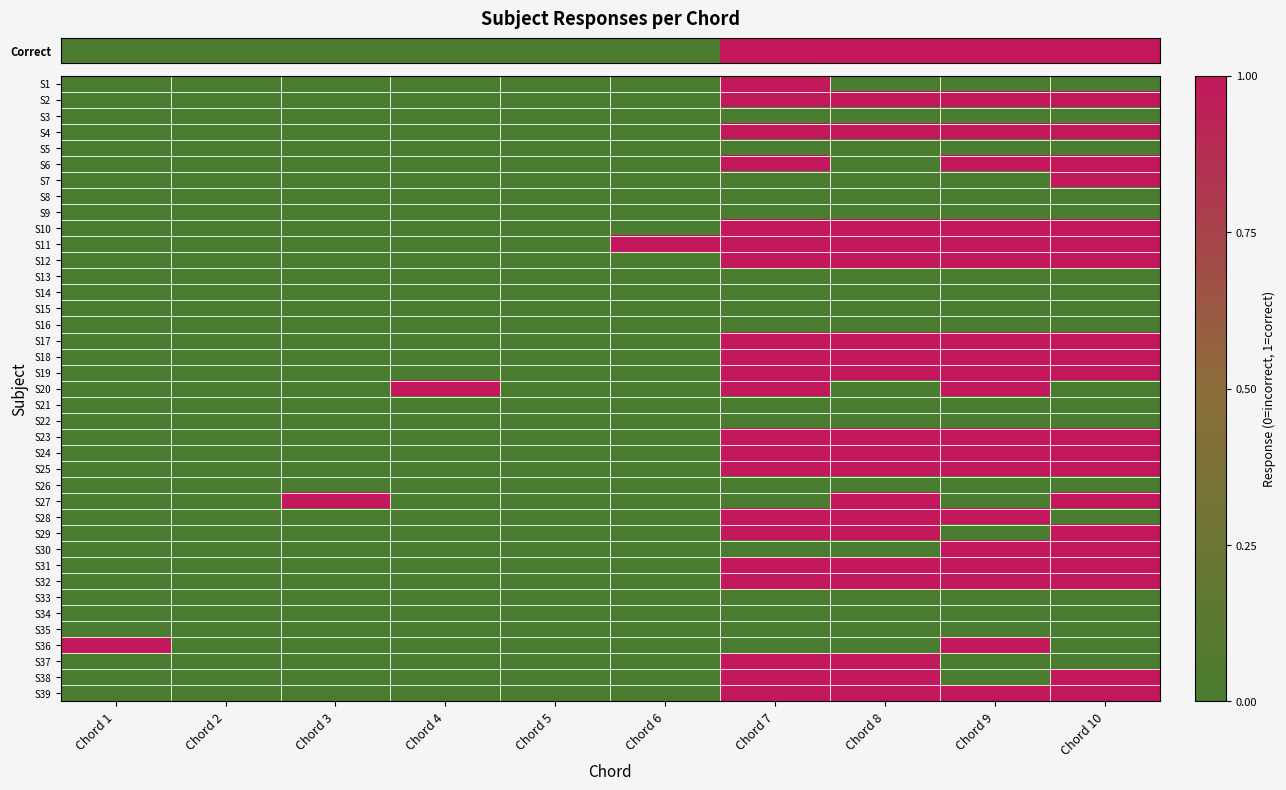

What is the greatest value displayed?

1